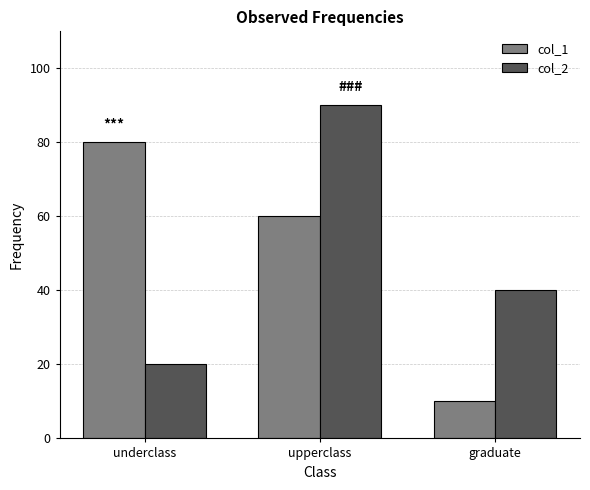

How many distinct data groups are displayed?

2